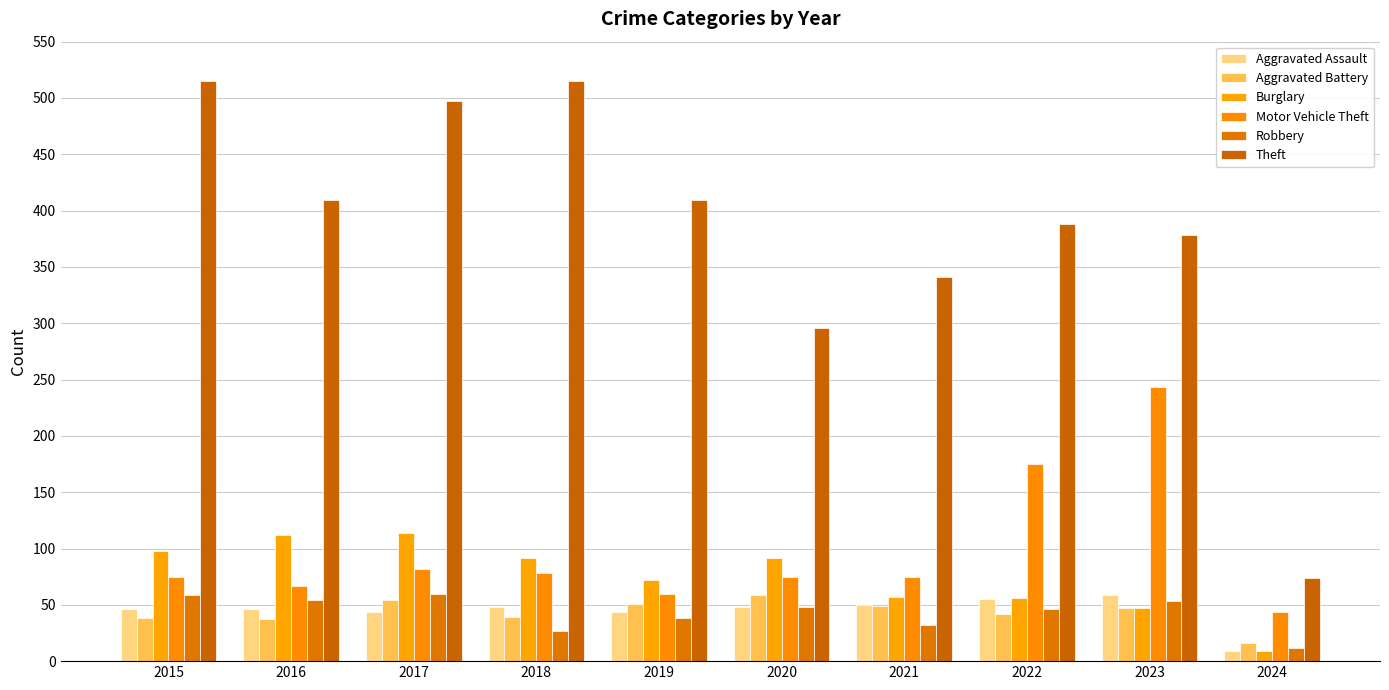

How many values in the Aggravated Assault series are below 48?

5